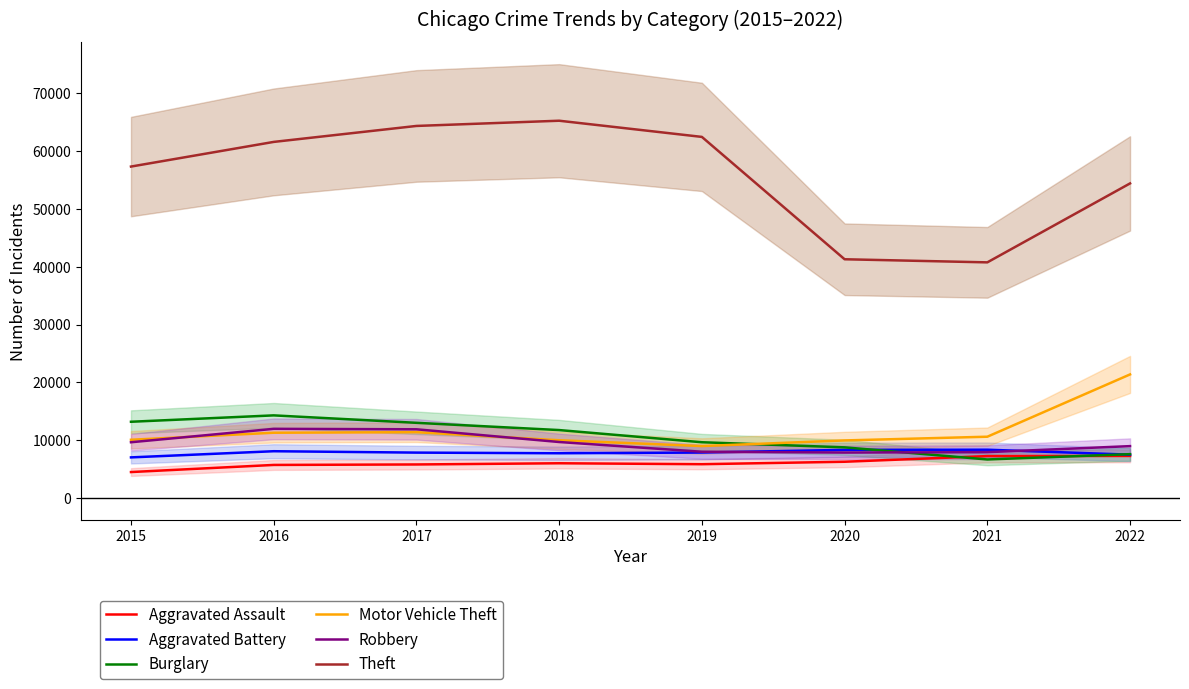

How many distinct data groups are displayed?

6